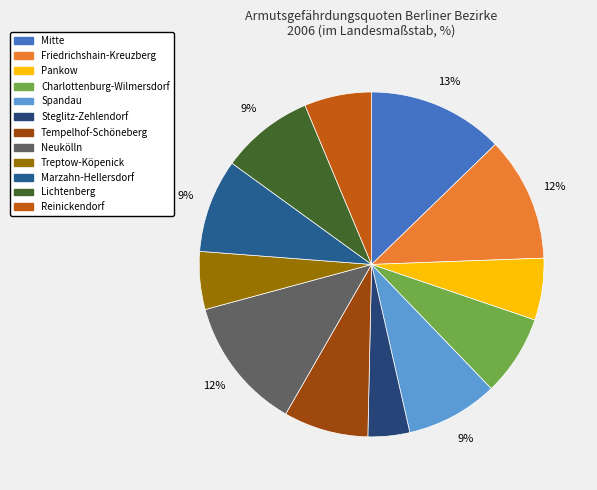

To the nearest percent, what percentage of the pie is Steglitz-Zehlendorf?

4%